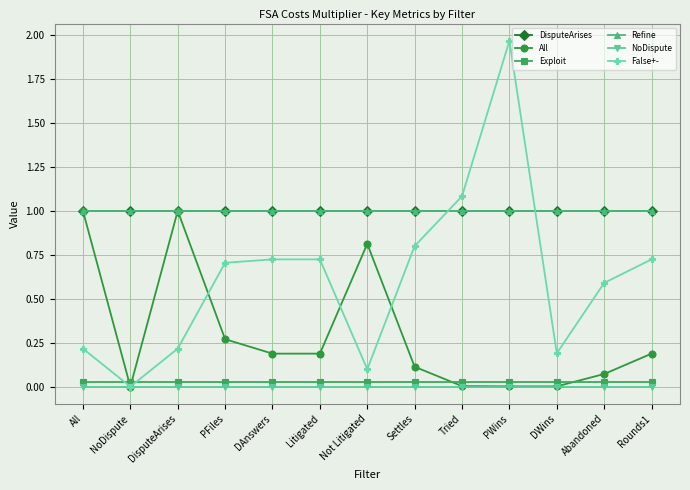

True or false: All has a value of 0.0 at DWins.

True